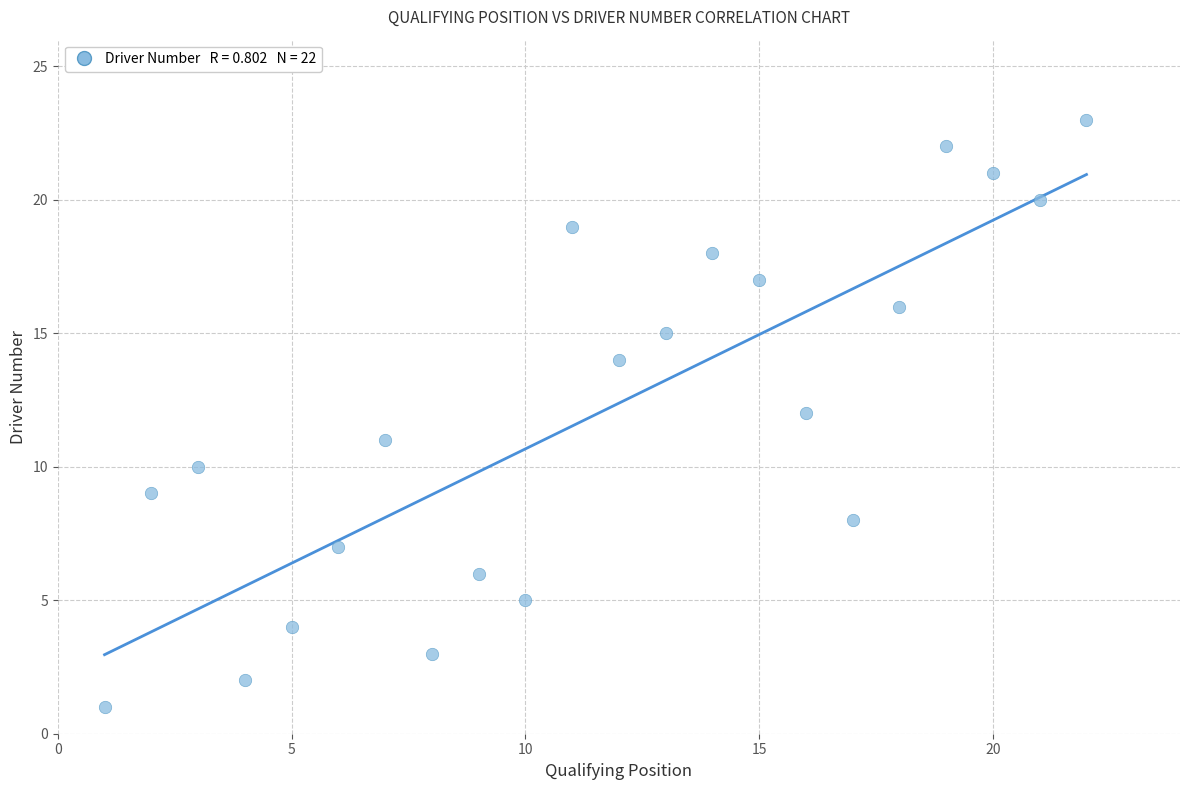

What is the range of X values (max minus min)?

21